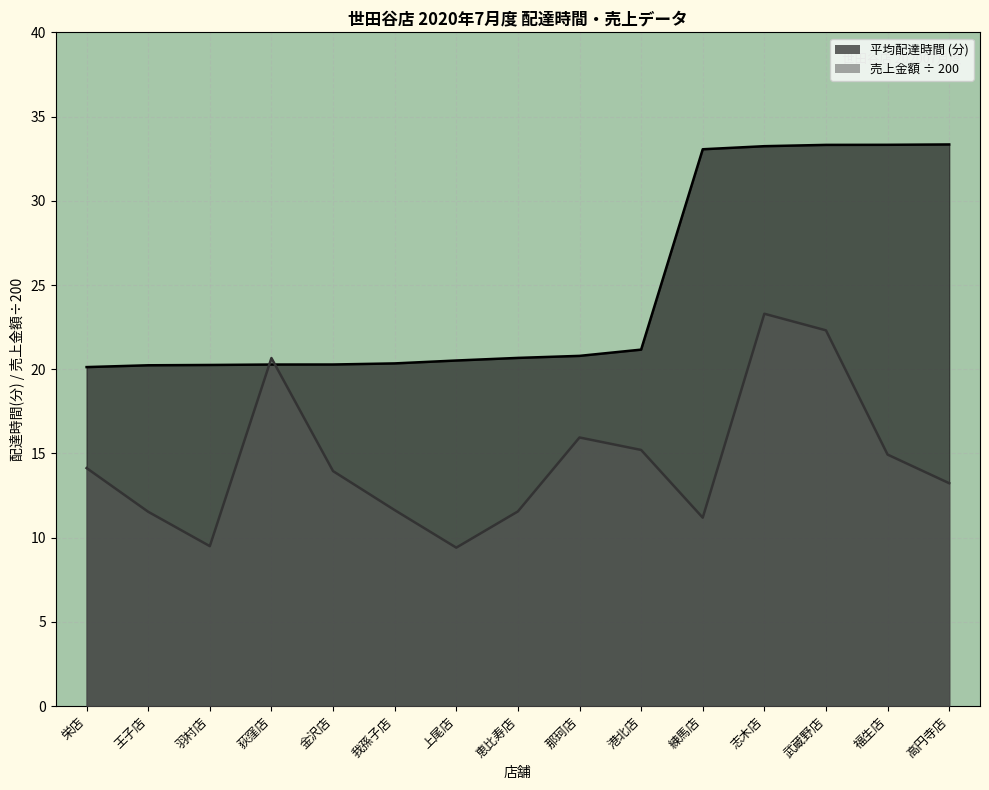

What is the lowest value of the delta series?

20.1